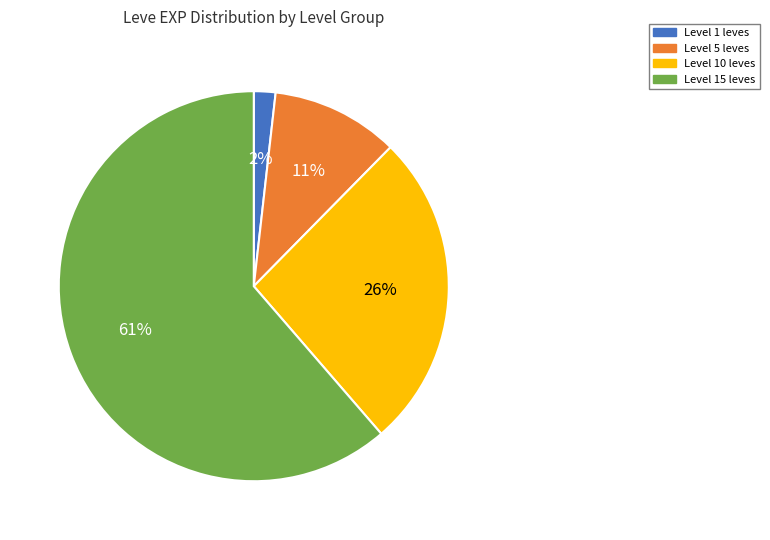

To the nearest percent, what is the average slice percentage?

25%